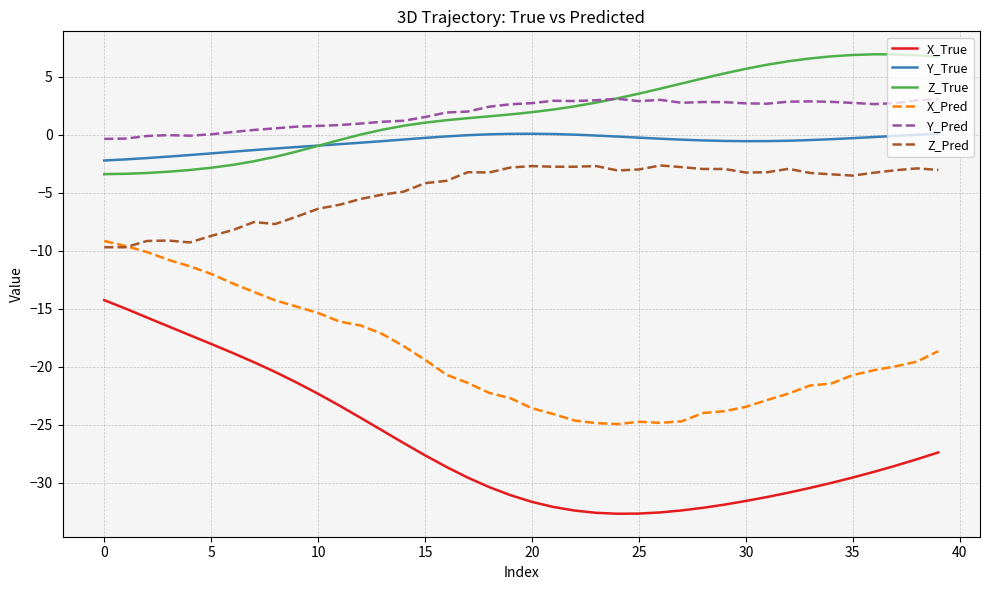

Which series has the widest spread of values?

X_True